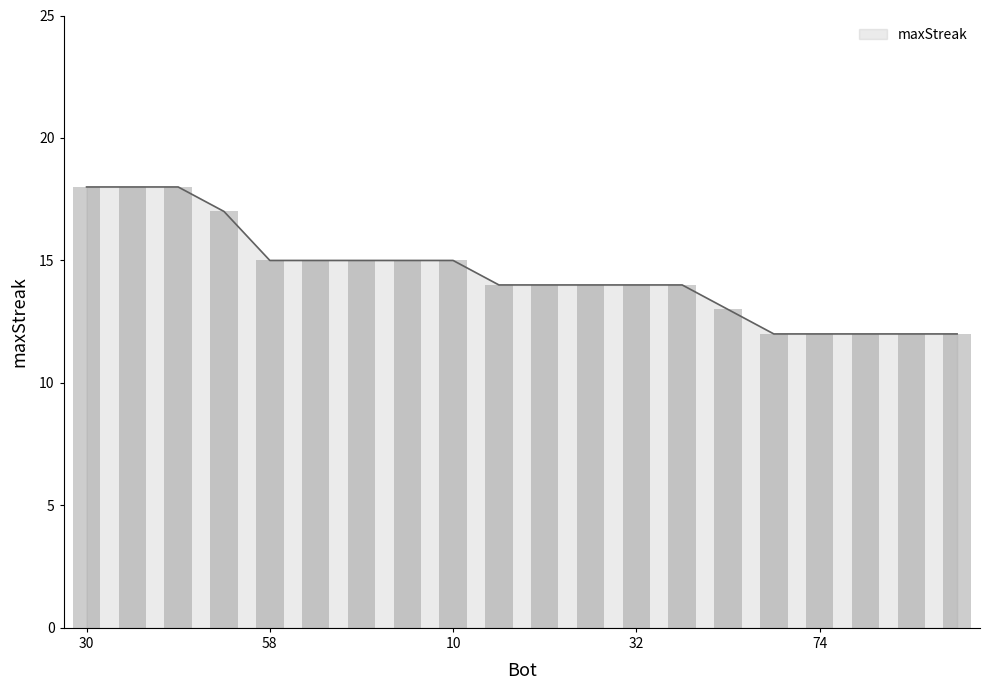

What is the average value?

14